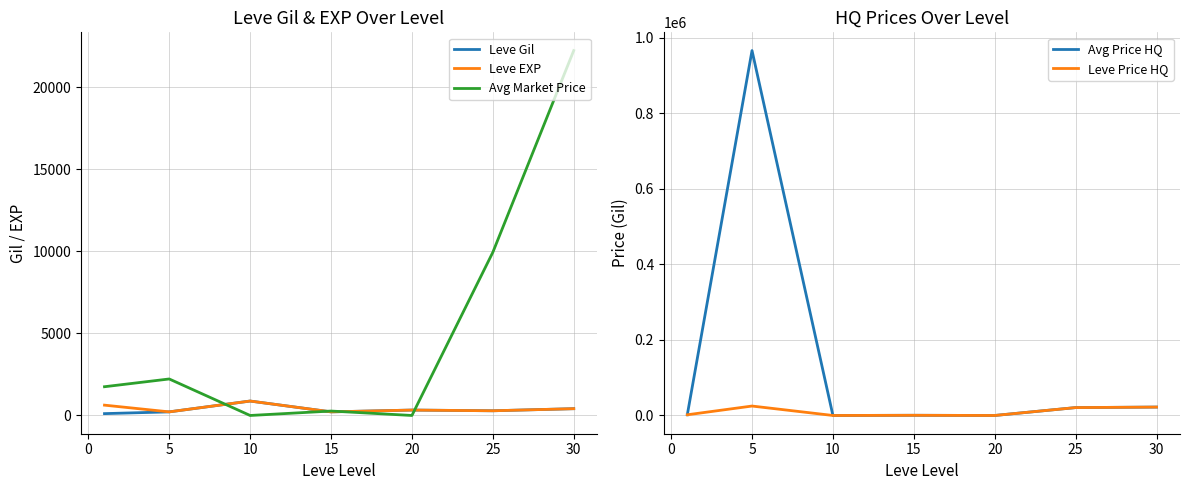

True or false: Leve EXP has more than 0 points higher than both neighbors.

True